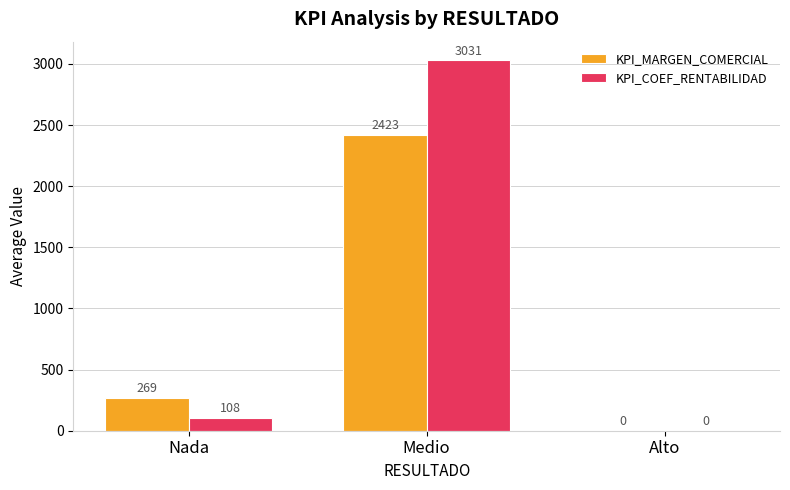

What is the sum of all KPI_COEF_RENTABILIDAD values?

3139